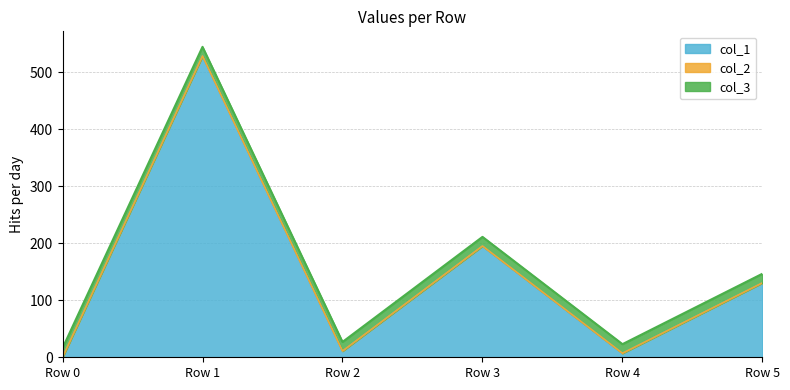

Between Row 1 and Row 5, which series saw the biggest shift?

col_1